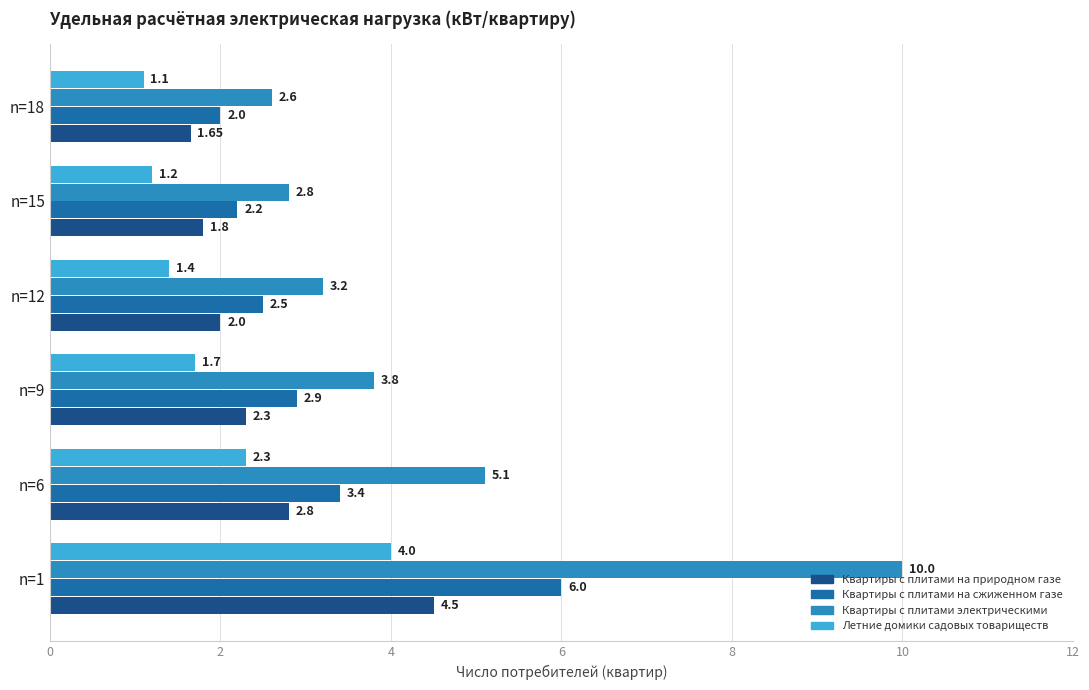

What is the difference between the second highest and minimum values in the Квартиры с плитами электрическими series?

2.5